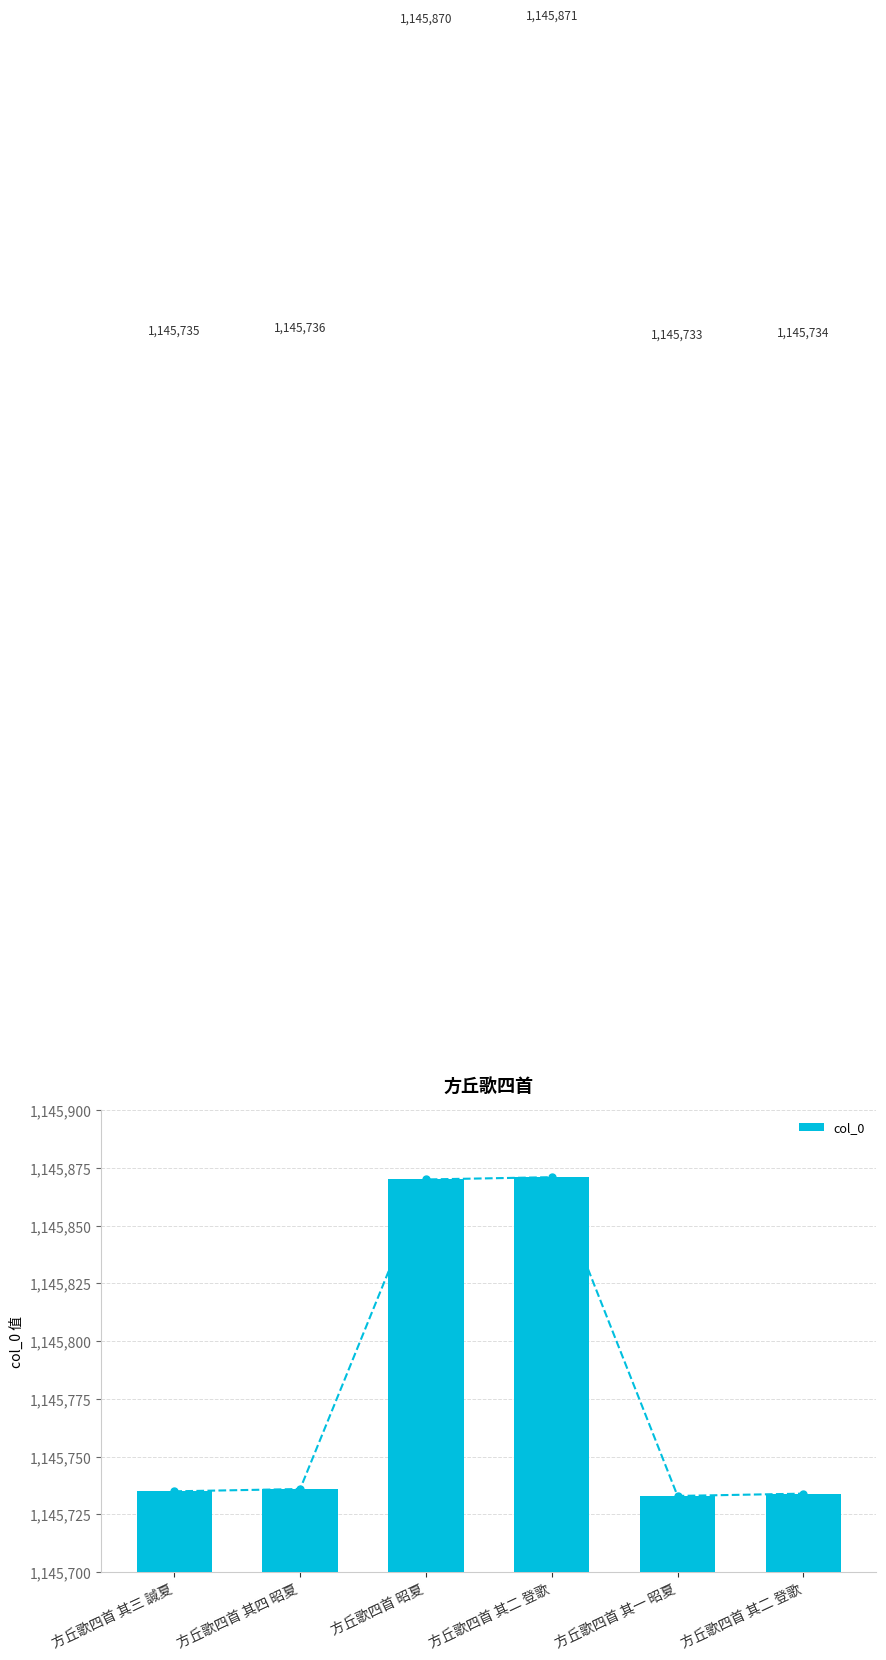

What is the difference between the maximum and second lowest values?

137